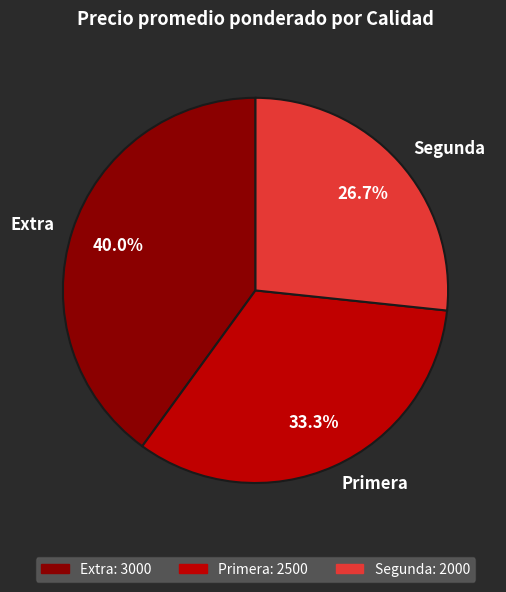

What is the ratio of the value at Primera to the value at Extra?

0.8